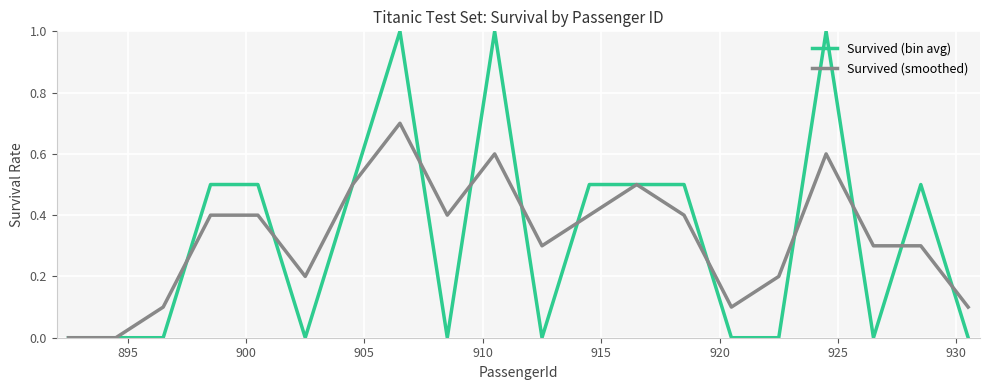

Rank the series by their maximum value, from highest to lowest.

Survived (bin avg), Survived (smoothed)